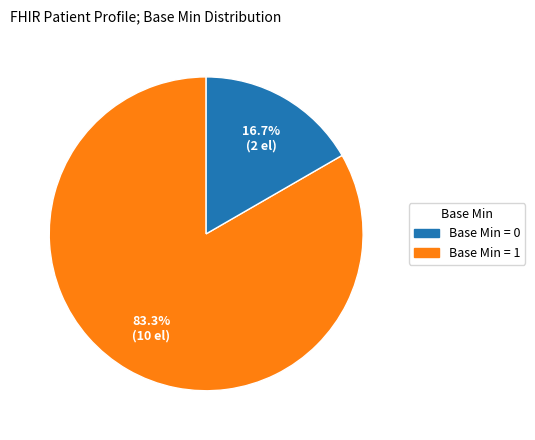

Does any single category account for the majority?

Yes